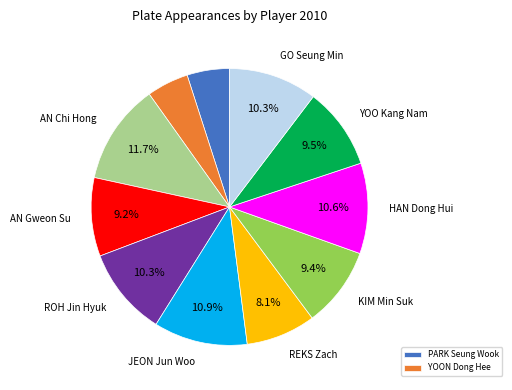

Is there a majority slice in this chart?

No